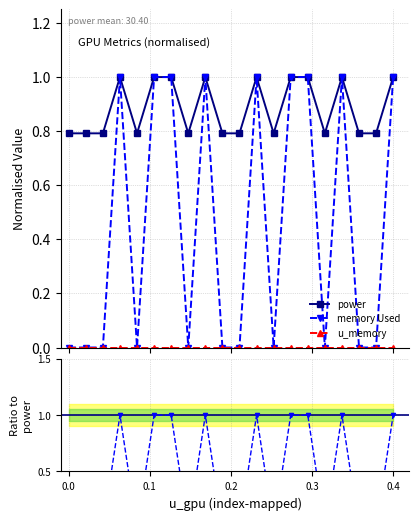

Is it true that power equals 1.4 at 16?

False